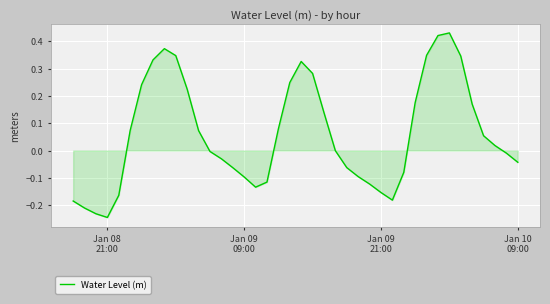

What is the difference between the maximum and minimum values?

0.7